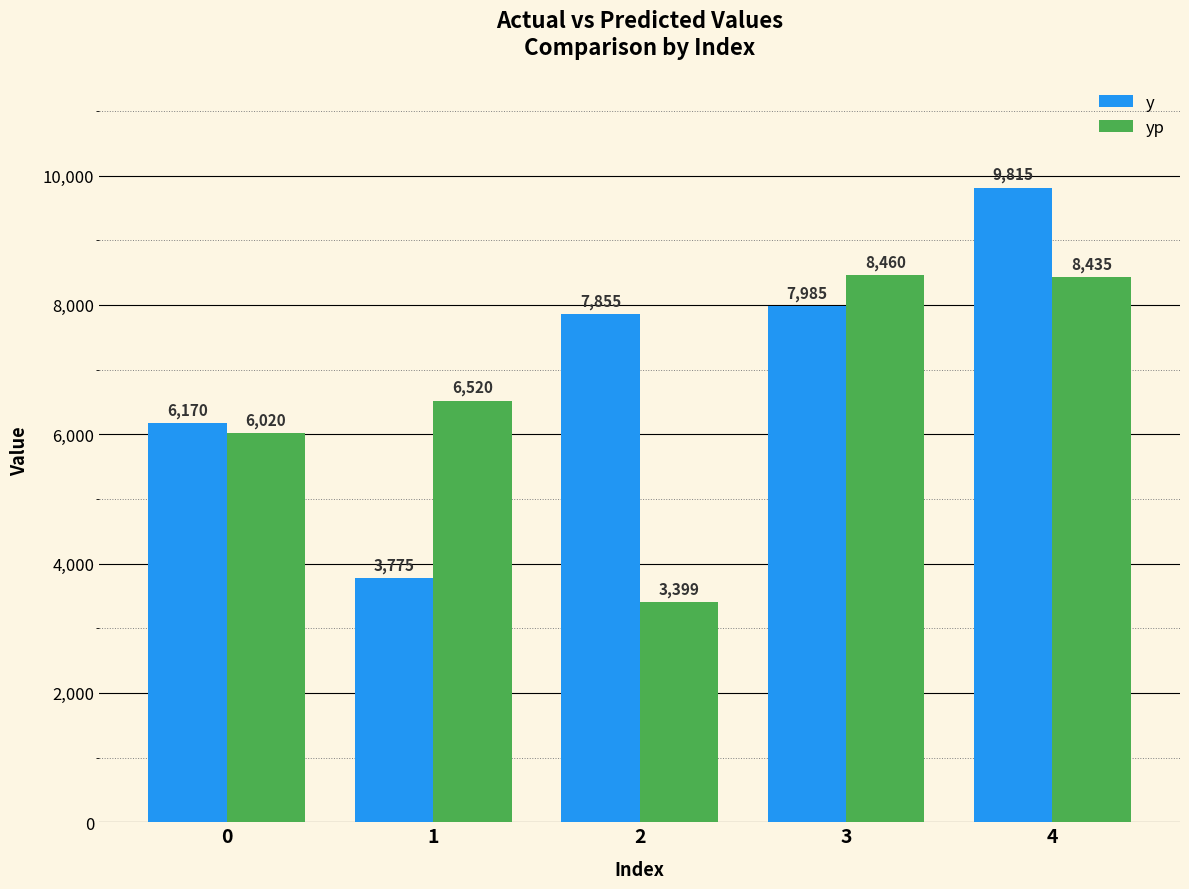

What is the sum of all y values?

35600.0